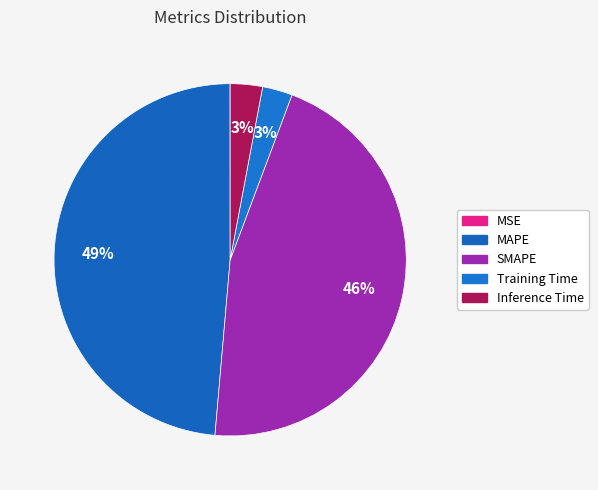

Combined, what portion of the pie is MSE and Inference Time?

3.0%